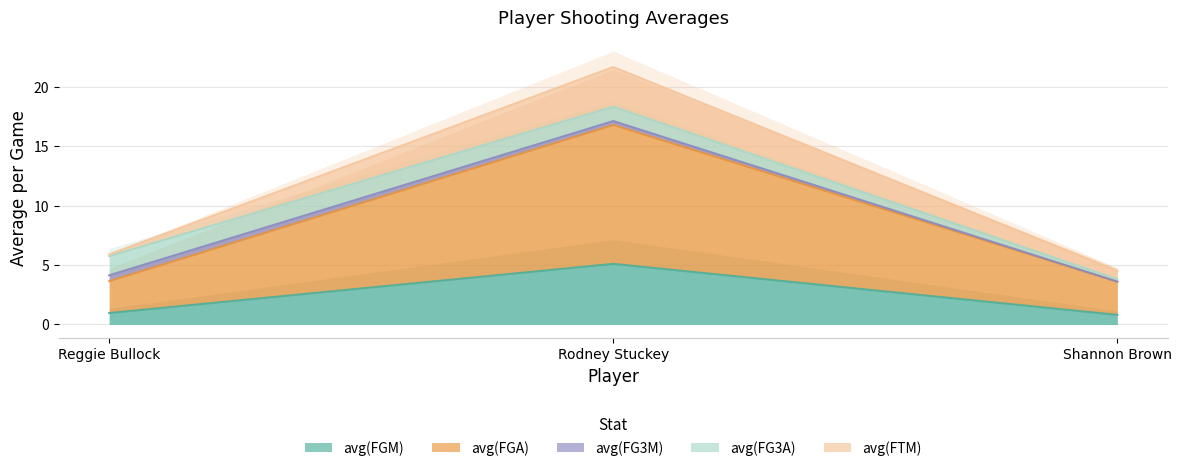

The value of avg(FGA) at Rodney Stuckey is 24.3. True or false?

False